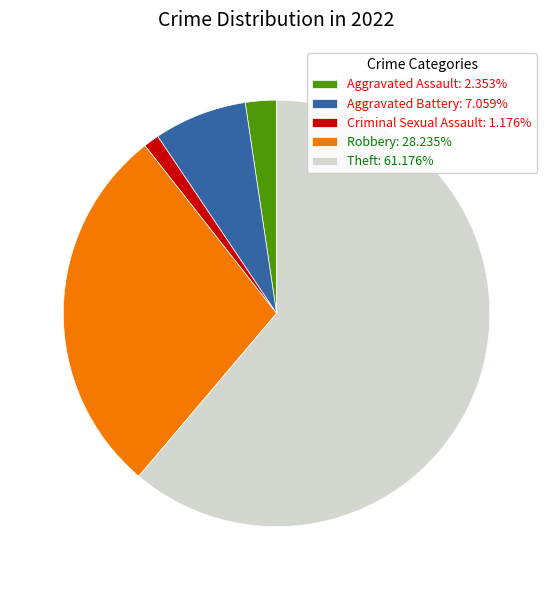

Which category accounts for the majority?

Theft